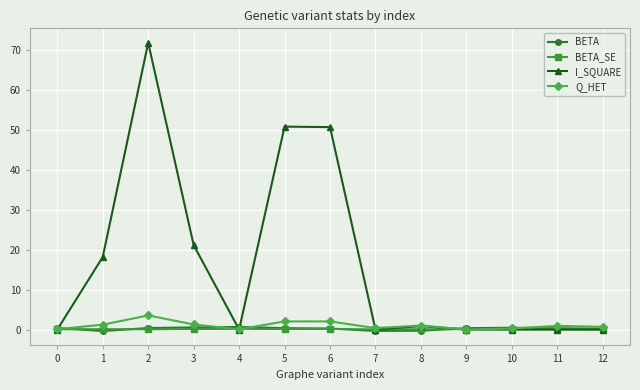

Is it true that I_SQUARE equals -42.0 at 0?

False